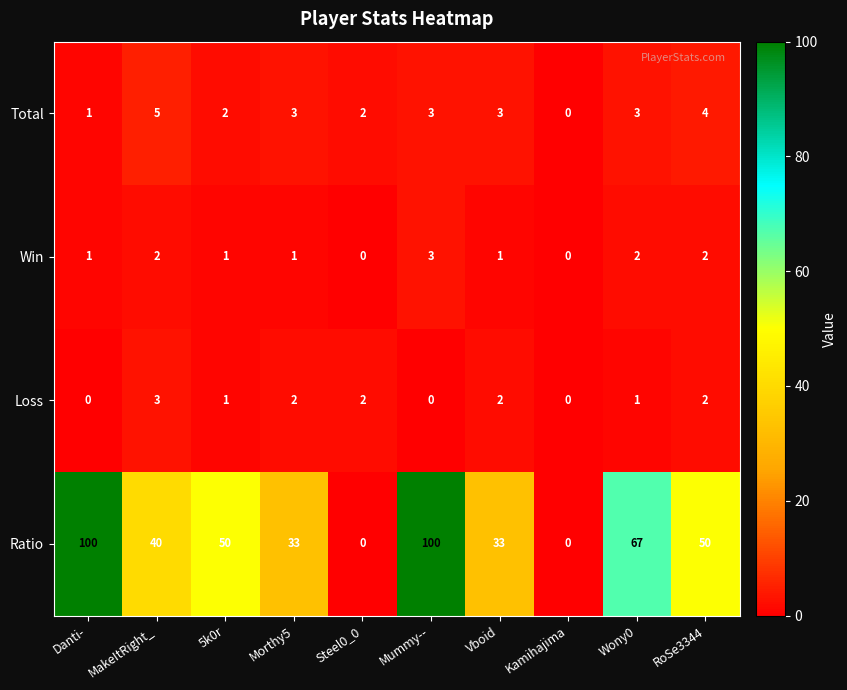

Rank the series at Vboid from lowest to highest value.

Win, Loss, Total, Ratio